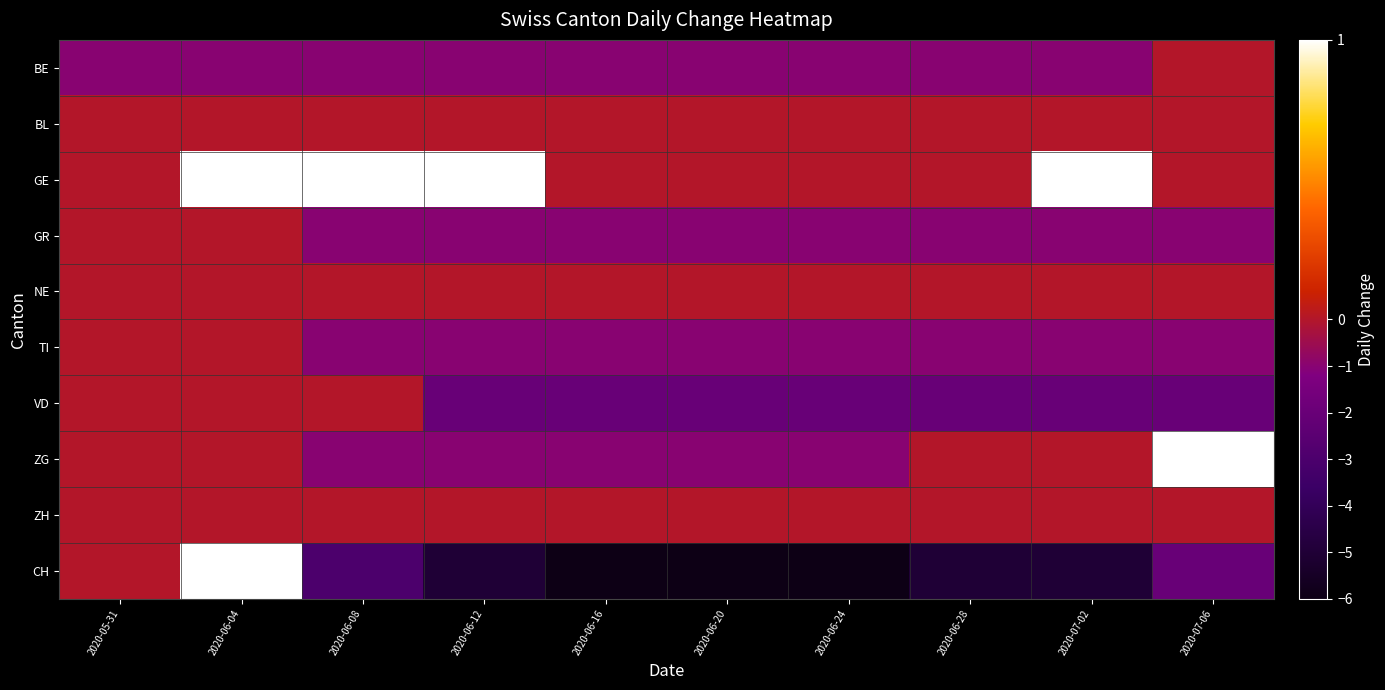

Reading left to right, extract all data points from this chart.

BE: 2020-05-31=-1	2020-06-04=-1	2020-06-08=-1	2020-06-12=-1	2020-06-16=-1	2020-06-20=-1	2020-06-24=-1	2020-06-28=-1	2020-07-02=-1	2020-07-06=0
BL: 2020-05-31=0	2020-06-04=0	2020-06-08=0	2020-06-12=0	2020-06-16=0	2020-06-20=0	2020-06-24=0	2020-06-28=0	2020-07-02=0	2020-07-06=0
GE: 2020-05-31=0	2020-06-04=1	2020-06-08=1	2020-06-12=1	2020-06-16=0	2020-06-20=0	2020-06-24=0	2020-06-28=0	2020-07-02=1	2020-07-06=0
GR: 2020-05-31=0	2020-06-04=0	2020-06-08=-1	2020-06-12=-1	2020-06-16=-1	2020-06-20=-1	2020-06-24=-1	2020-06-28=-1	2020-07-02=-1	2020-07-06=-1
NE: 2020-05-31=0	2020-06-04=0	2020-06-08=0	2020-06-12=0	2020-06-16=0	2020-06-20=0	2020-06-24=0	2020-06-28=0	2020-07-02=0	2020-07-06=0
TI: 2020-05-31=0	2020-06-04=0	2020-06-08=-1	2020-06-12=-1	2020-06-16=-1	2020-06-20=-1	2020-06-24=-1	2020-06-28=-1	2020-07-02=-1	2020-07-06=-1
VD: 2020-05-31=0	2020-06-04=0	2020-06-08=0	2020-06-12=-2	2020-06-16=-2	2020-06-20=-2	2020-06-24=-2	2020-06-28=-2	2020-07-02=-2	2020-07-06=-2
ZG: 2020-05-31=0	2020-06-04=0	2020-06-08=-1	2020-06-12=-1	2020-06-16=-1	2020-06-20=-1	2020-06-24=-1	2020-06-28=0	2020-07-02=0	2020-07-06=1
ZH: 2020-05-31=0	2020-06-04=0	2020-06-08=0	2020-06-12=0	2020-06-16=0	2020-06-20=0	2020-06-24=0	2020-06-28=0	2020-07-02=0	2020-07-06=0
CH: 2020-05-31=0	2020-06-04=1	2020-06-08=-3	2020-06-12=-5	2020-06-16=-6	2020-06-20=-6	2020-06-24=-6	2020-06-28=-5	2020-07-02=-5	2020-07-06=-2